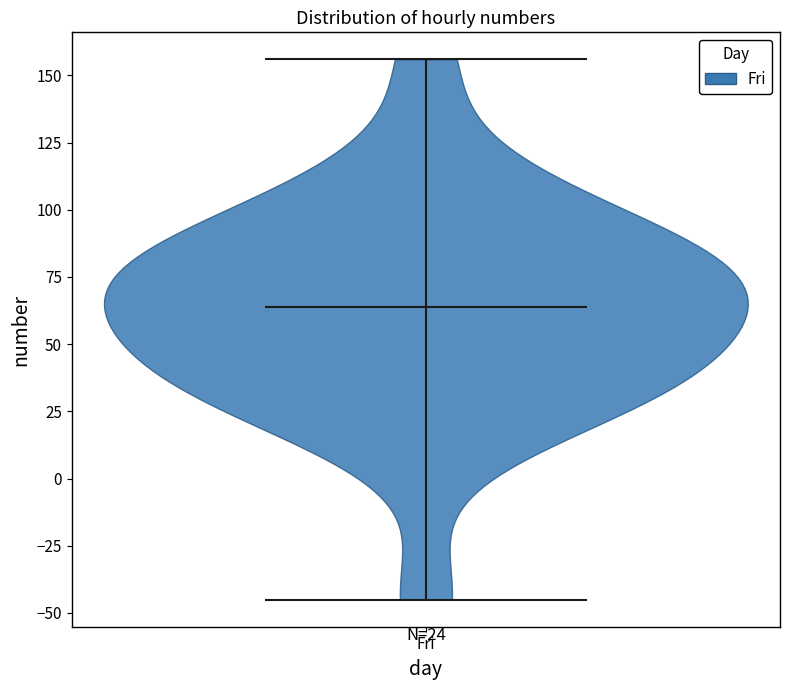

Read this violin plot against the y-axis: where its median line is, and the lowest and highest points the violin reaches. The values are not printed on the chart, so give them approximately, as read against the axis.

median line 65, lowest point -45, highest point 155